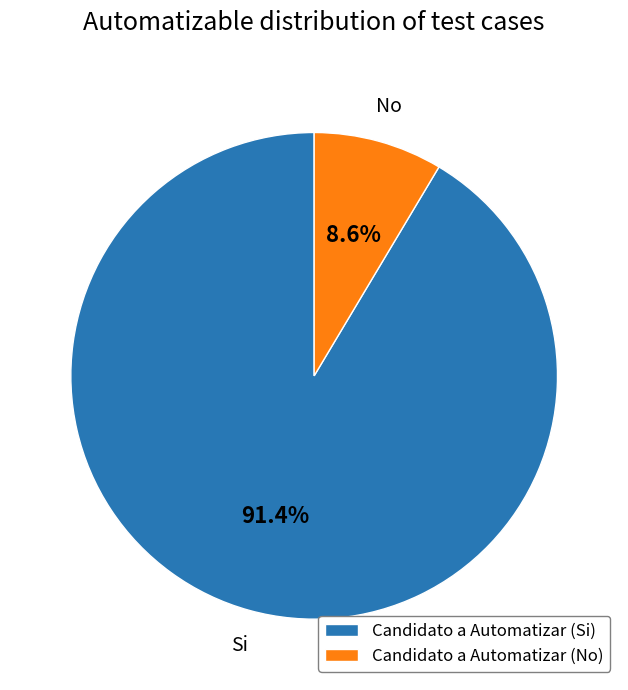

To the nearest percent, what is the average slice percentage?

50%